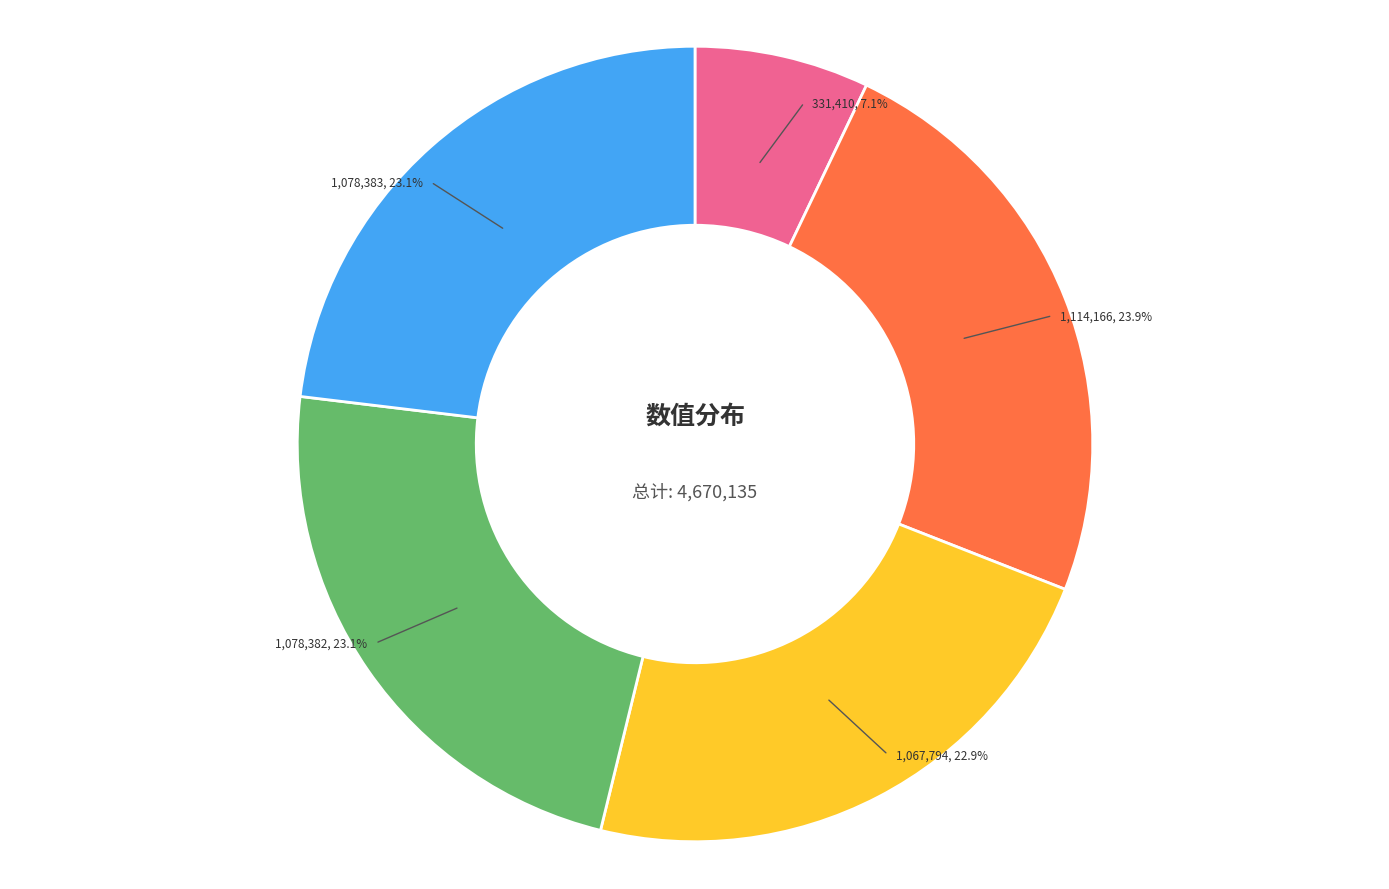

Is there any slice that represents more than half of the pie?

No